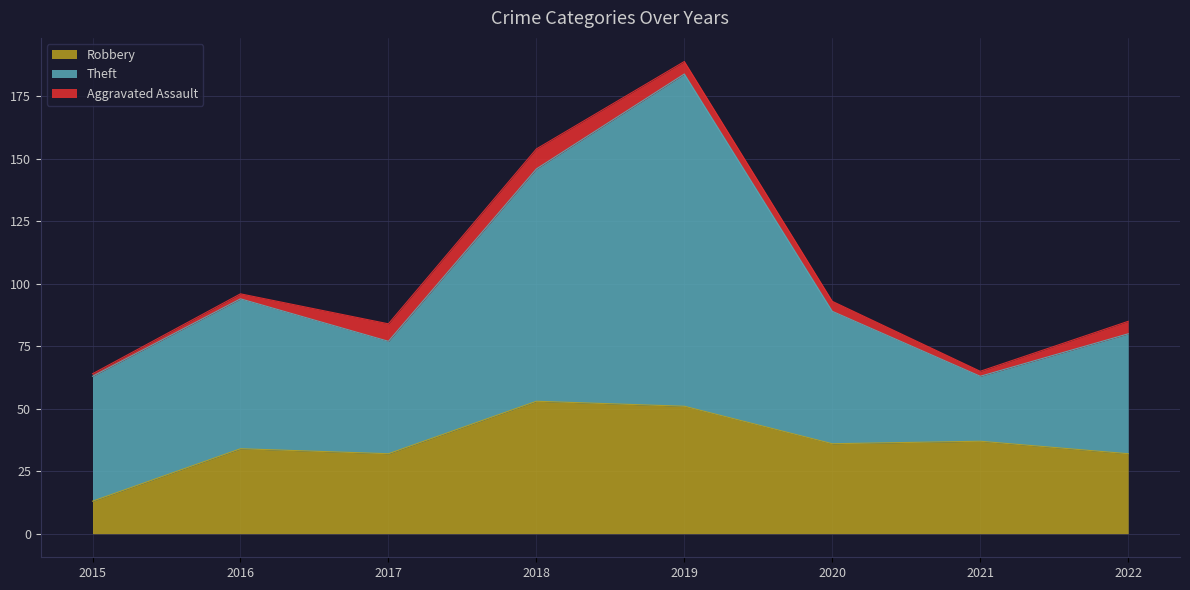

How many data points in Aggravated Assault are less than 5?

4